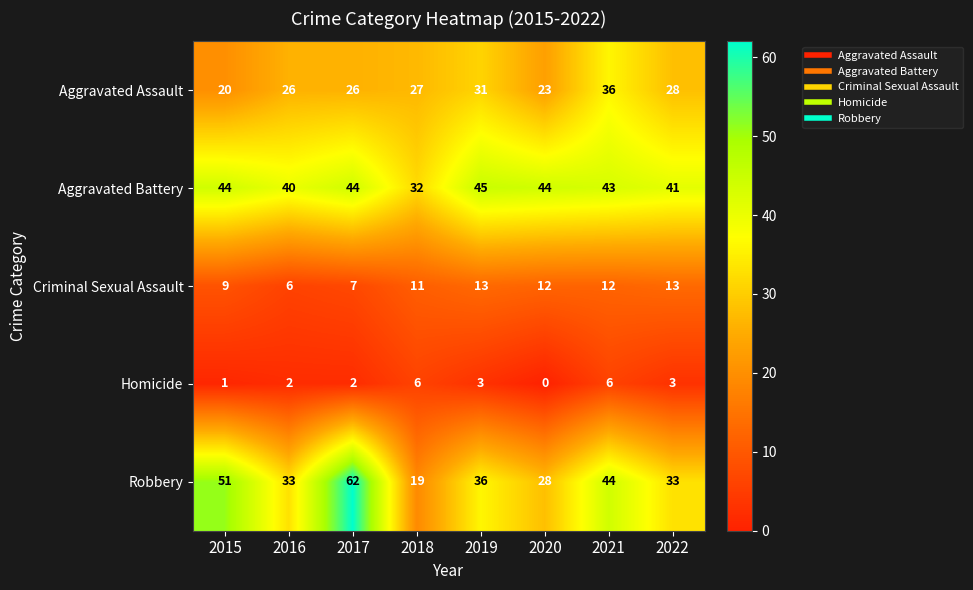

At how many categories does at least one series exceed 7?

8